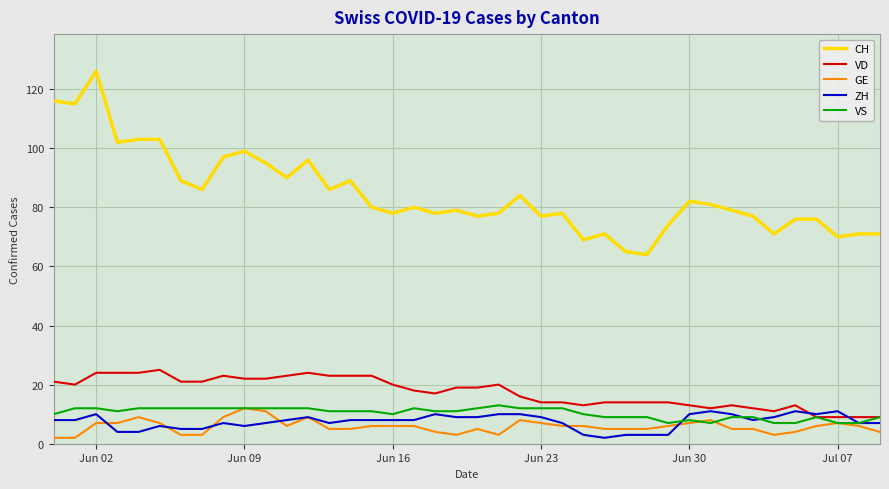

What is the difference between the maximum and minimum values in the CH series?

62